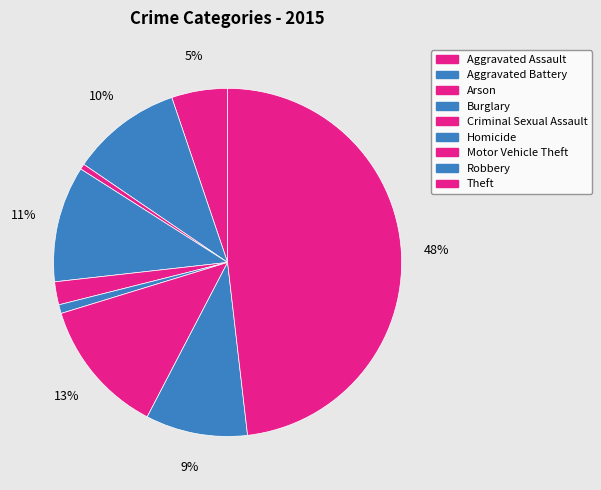

Count the number of slices in the pie.

9